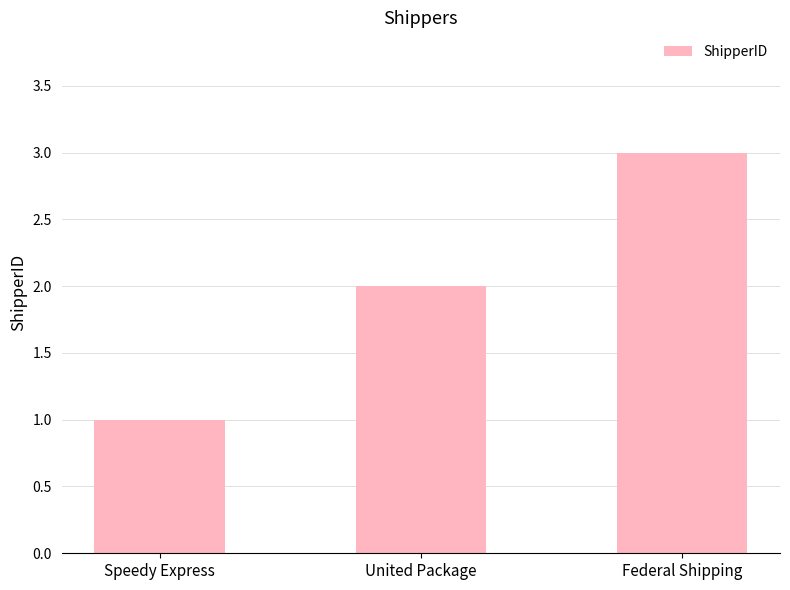

What is the difference between the values at Speedy Express and Federal Shipping?

2